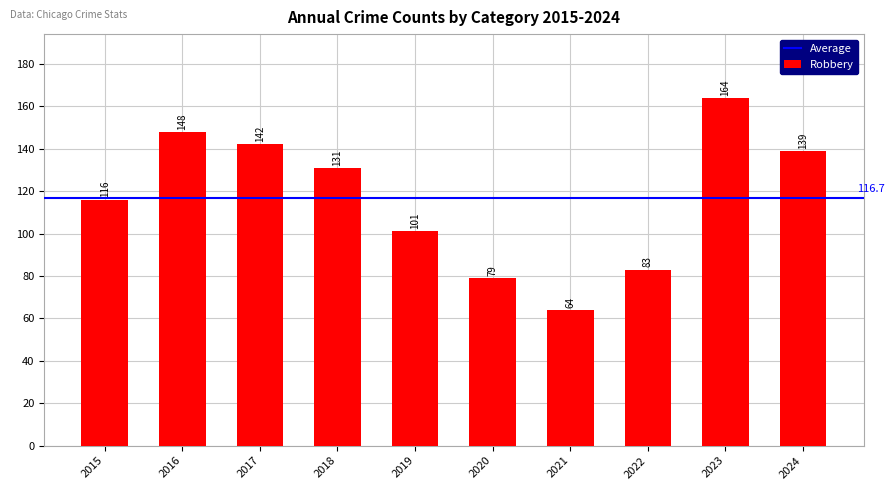

Which category has the lowest value across all series?

2021